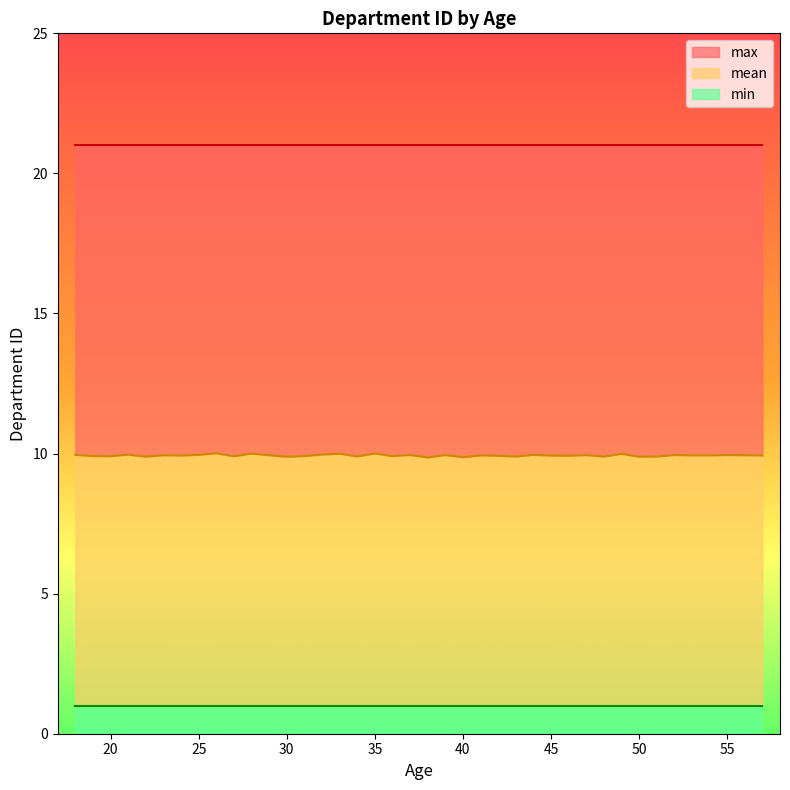

Which series has the widest spread of values?

mean